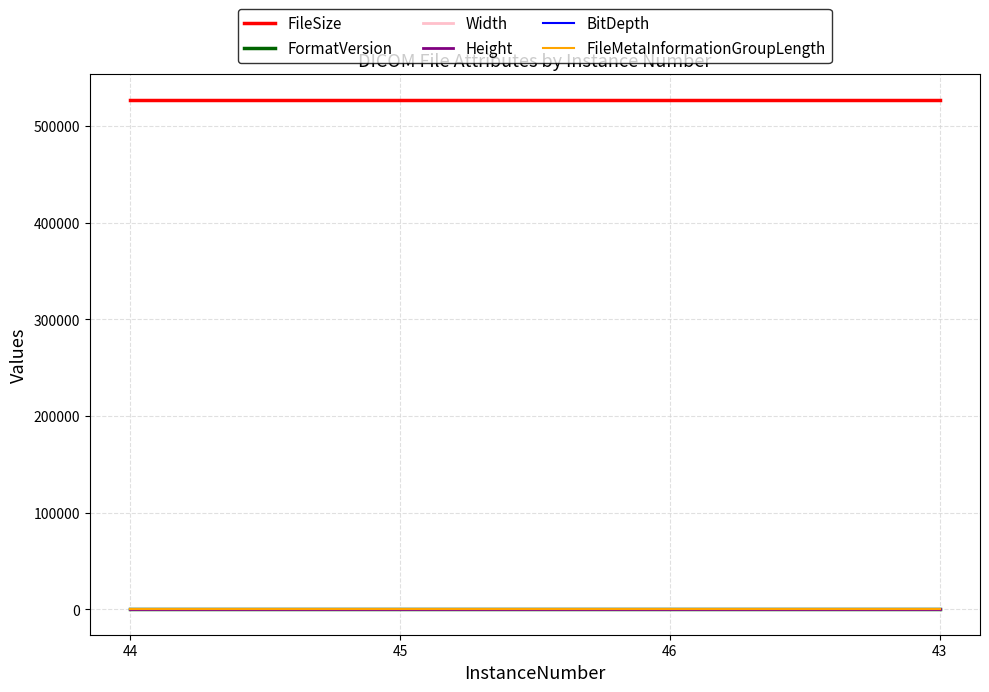

Which category has the lowest value in the FileSize series?

44